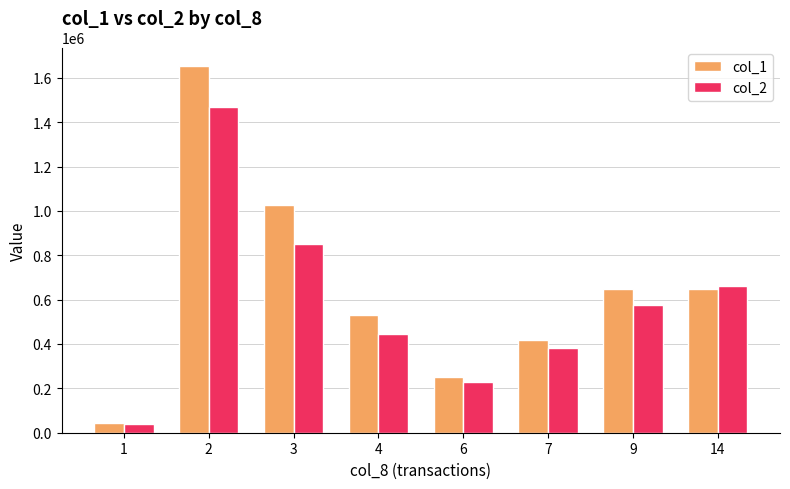

Is it true that col_2 equals 662580 at 14?

True